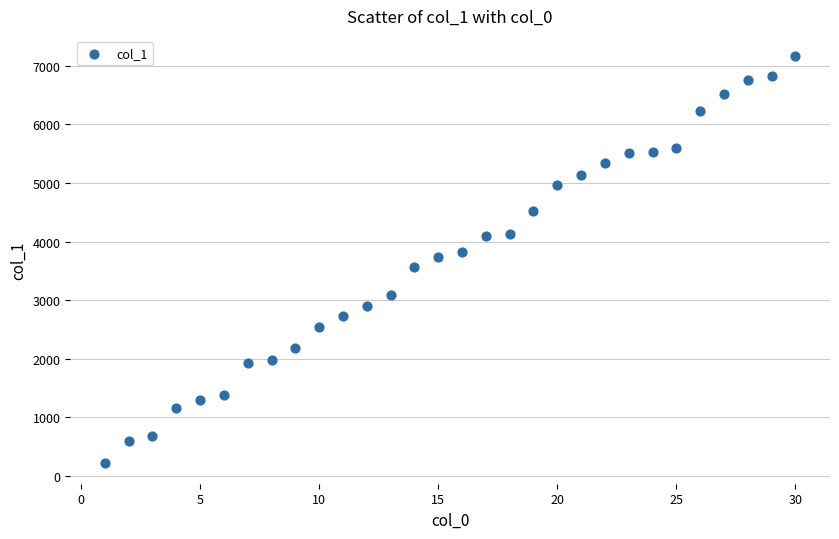

What is the range of Y values (max minus min)?

6953.6